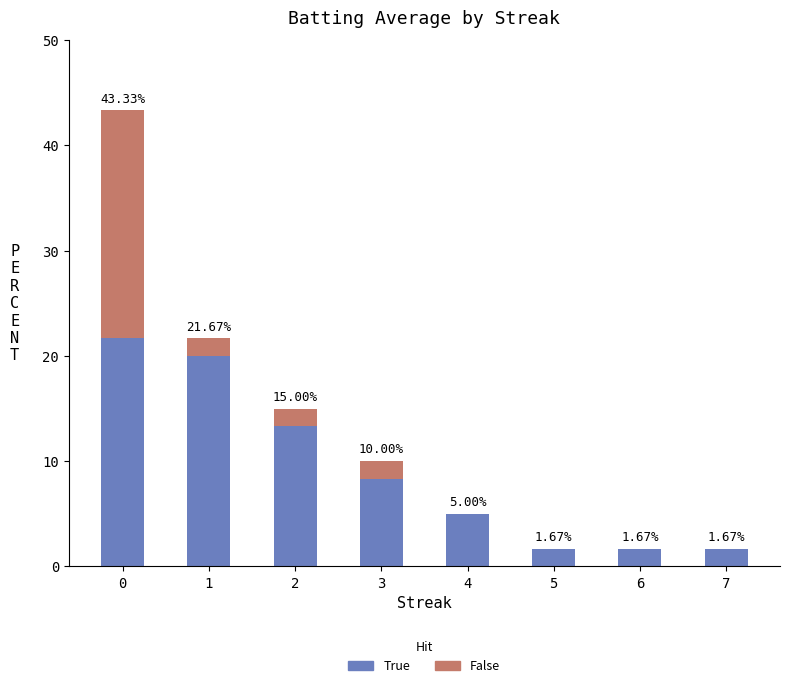

What is the total value across all series at 2?

15.0